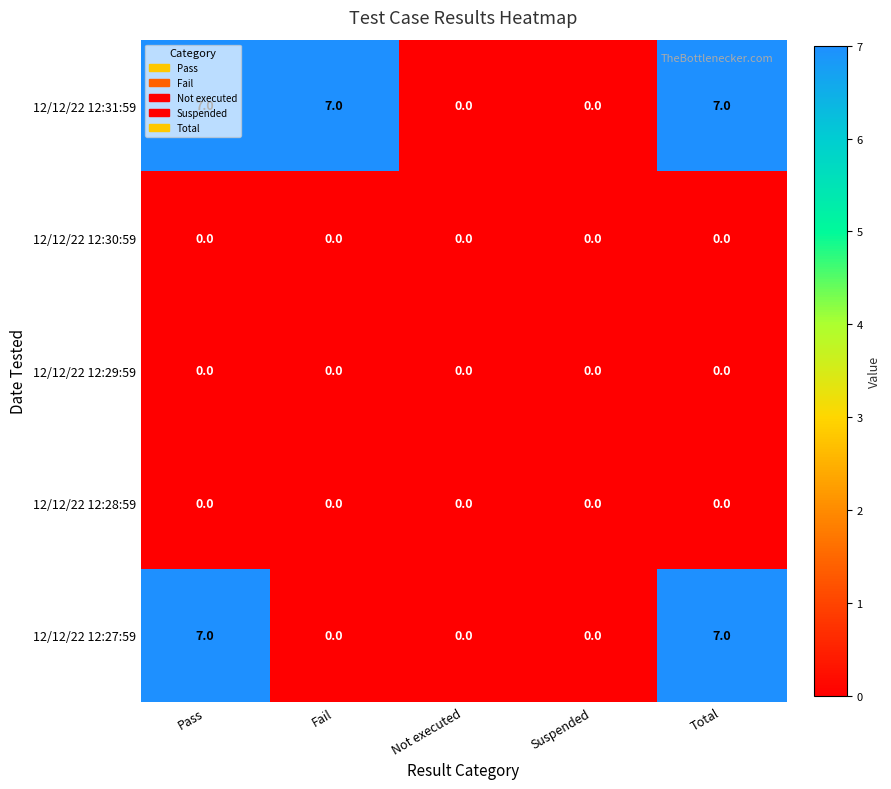

Count the number of data series in this chart.

5